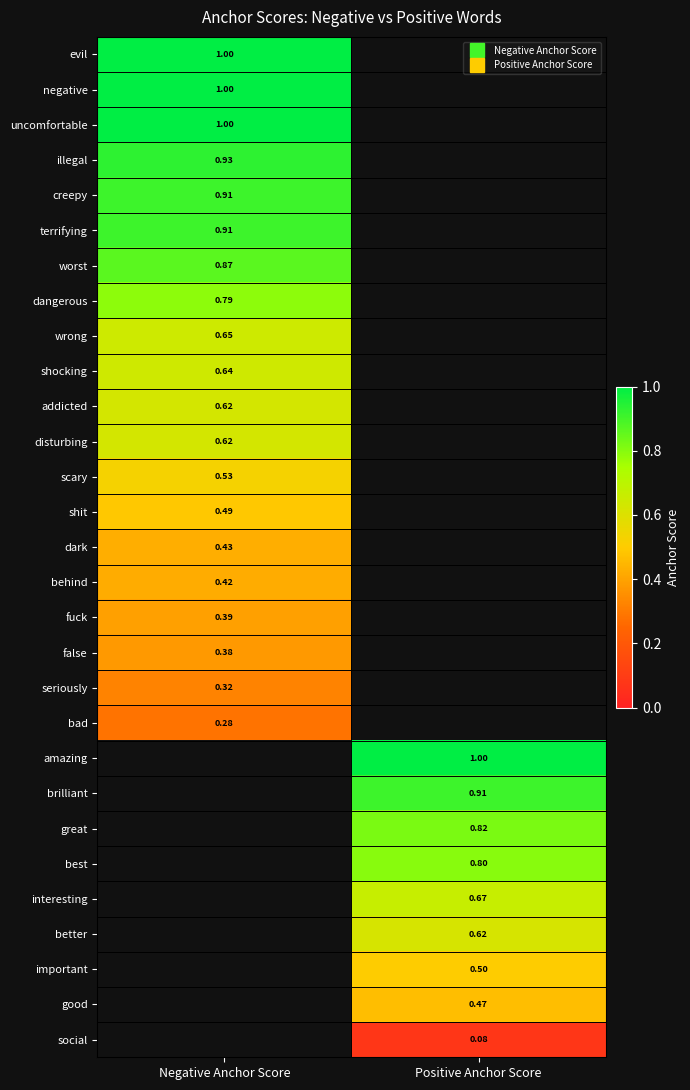

Is the value of fuck at Positive Anchor Score greater than the value of false at Positive Anchor Score?

No